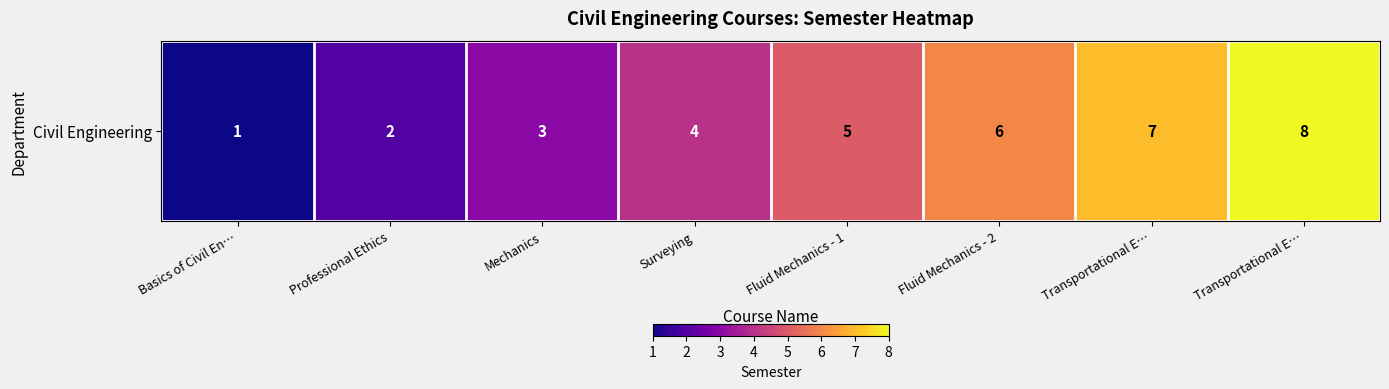

The value at Transportational E… is 12. True or false?

False